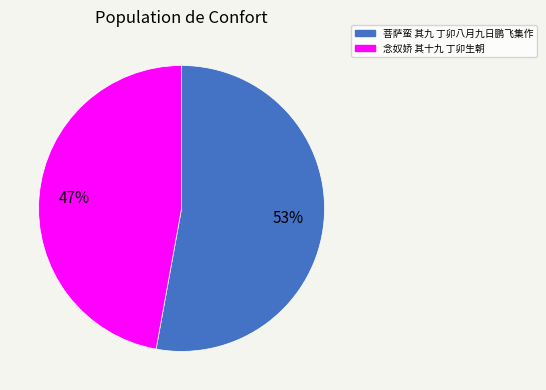

Is it true that 菩萨蛮 其九 丁卯八月九日鹏飞集作 is 53% of the pie?

True